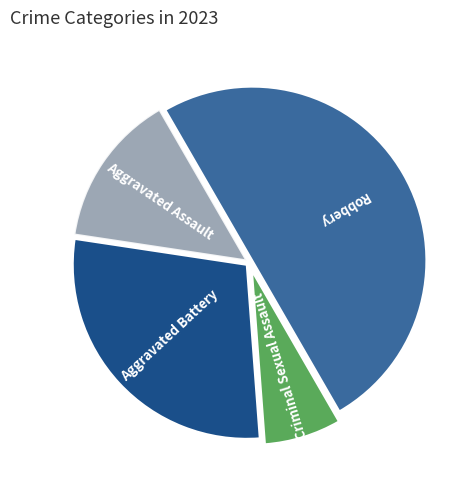

To the nearest percent, what is the difference between the largest and smallest slice percentages?

43%